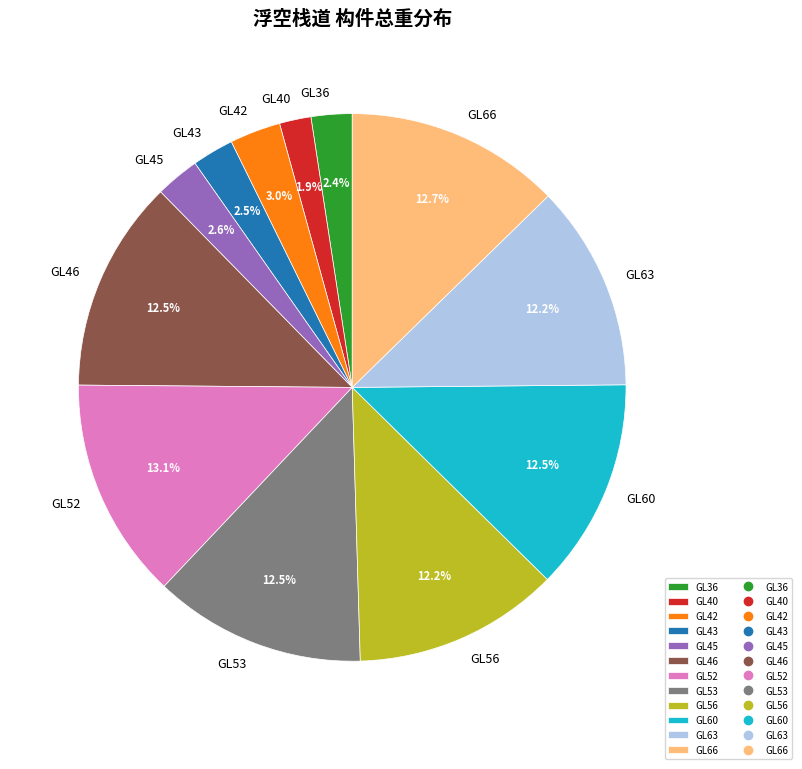

Approximately how many times larger is the value at GL43 compared to GL36?

1.0